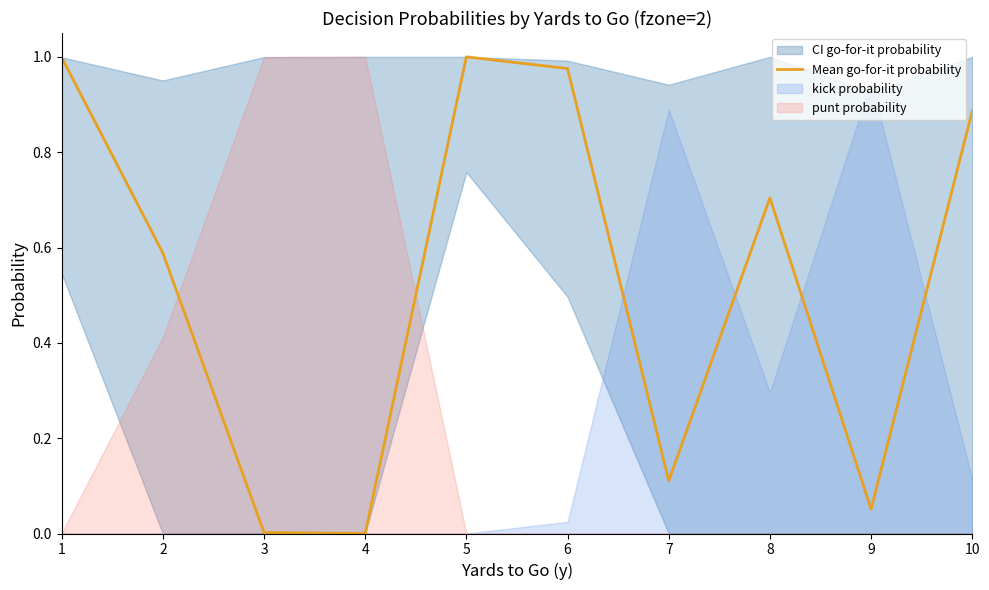

Reading left to right, extract all data points from this chart.

1=1.0	2=0.6	3=0.0	4=0.0	5=1.0	6=1.0	7=0.1	8=0.7	9=0.1	10=0.9